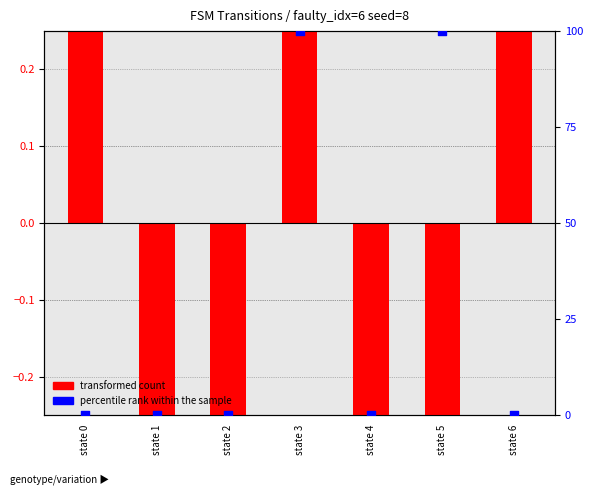

Which series has the largest Y range (max minus min)?

percentile rank within the sample